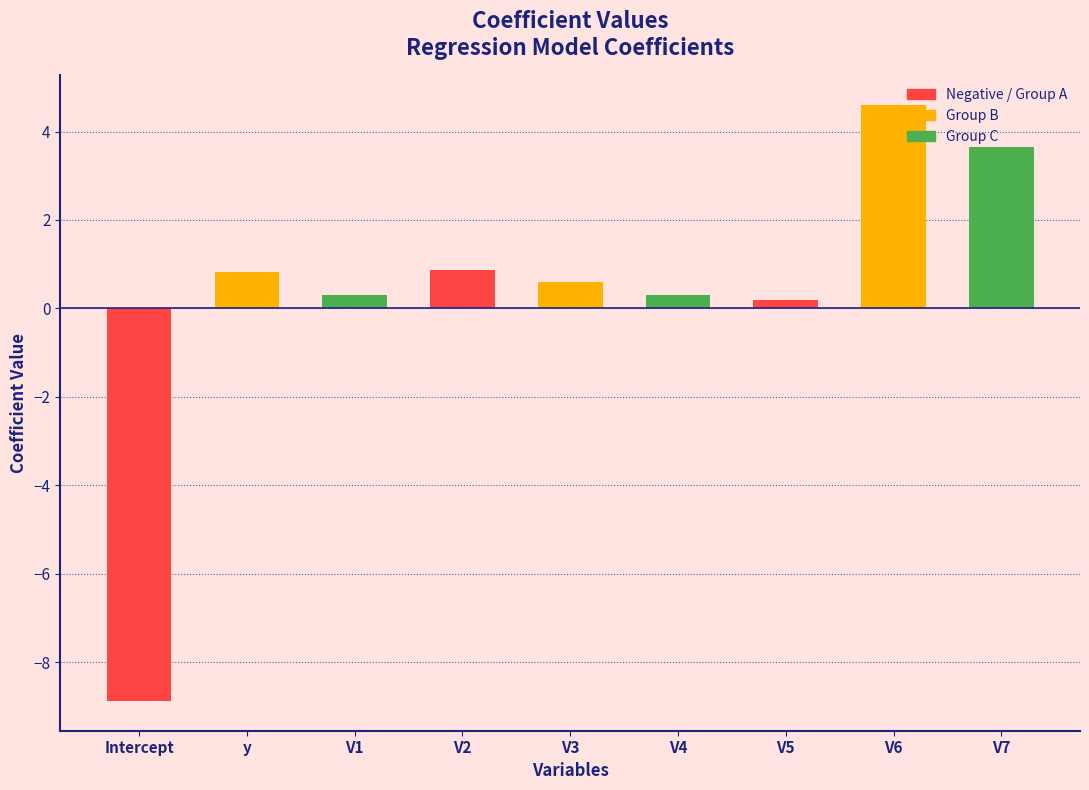

Which category has the lowest value across all series?

Intercept